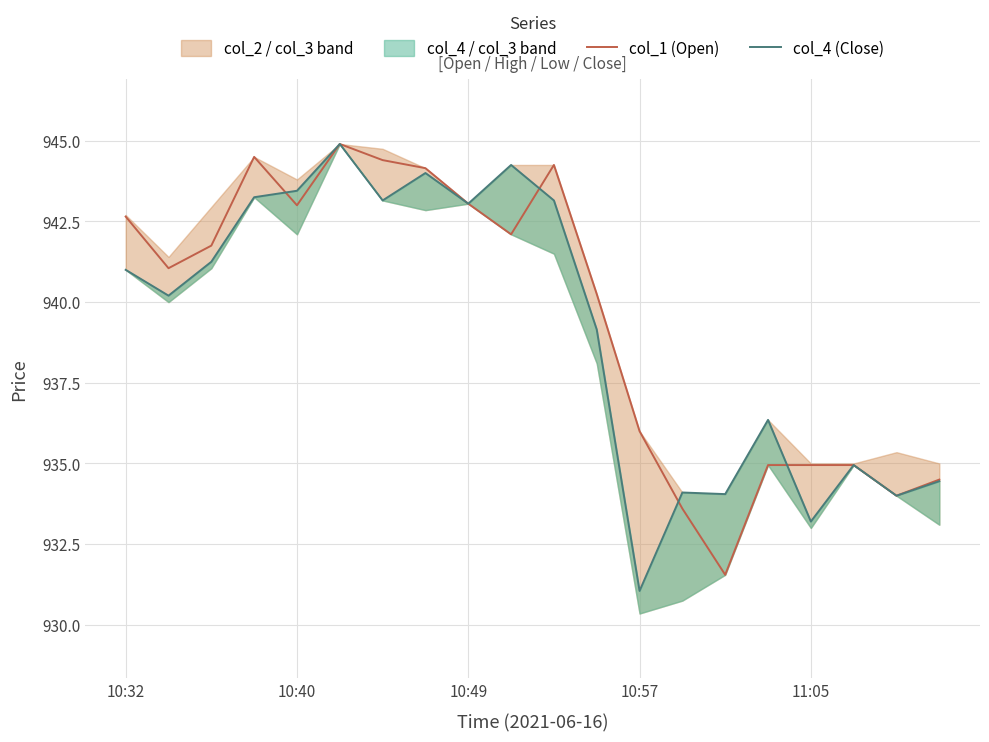

Where is the first local maximum for col_4 (Close)?

5